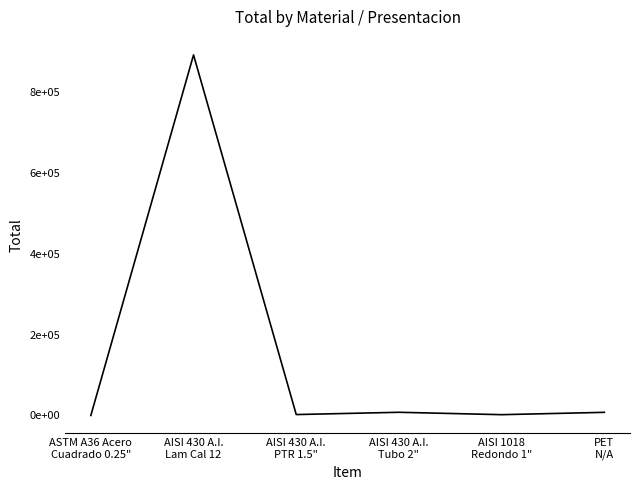

At which label is the value closest to 446124?

AISI 430 A.I.
Tubo 2"